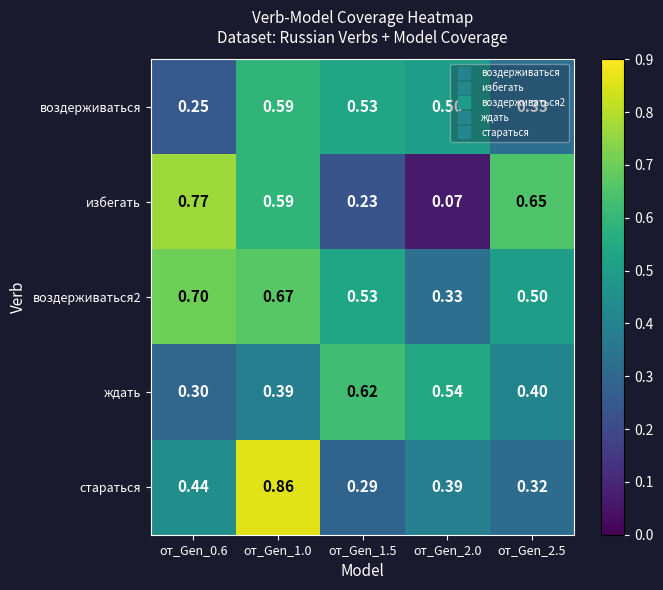

Which series has the largest range (max minus min)?

избегать